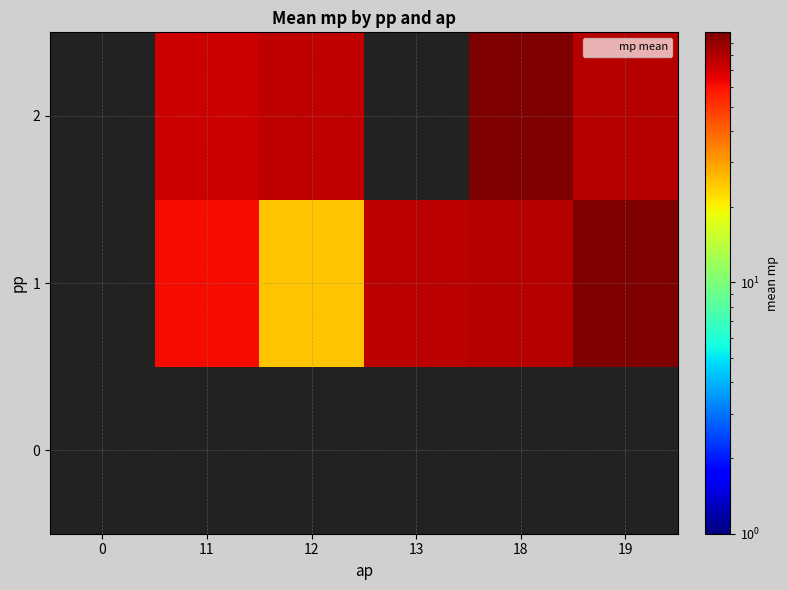

Between 13 and 11, which is larger?

11